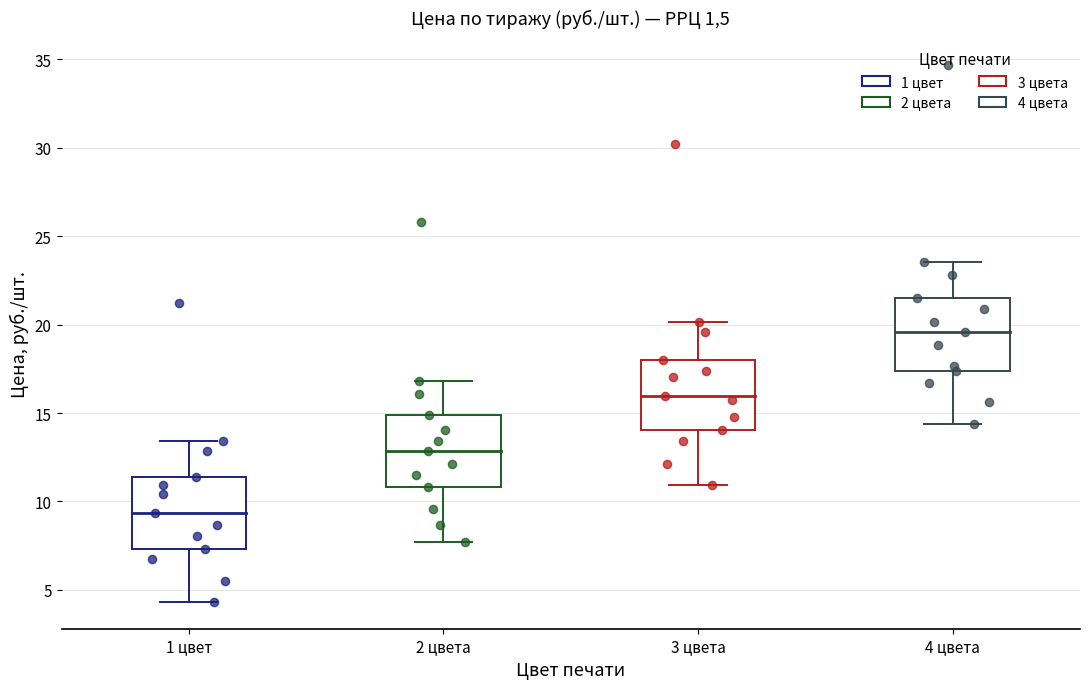

Which box has the lowest median line?

1 цвет